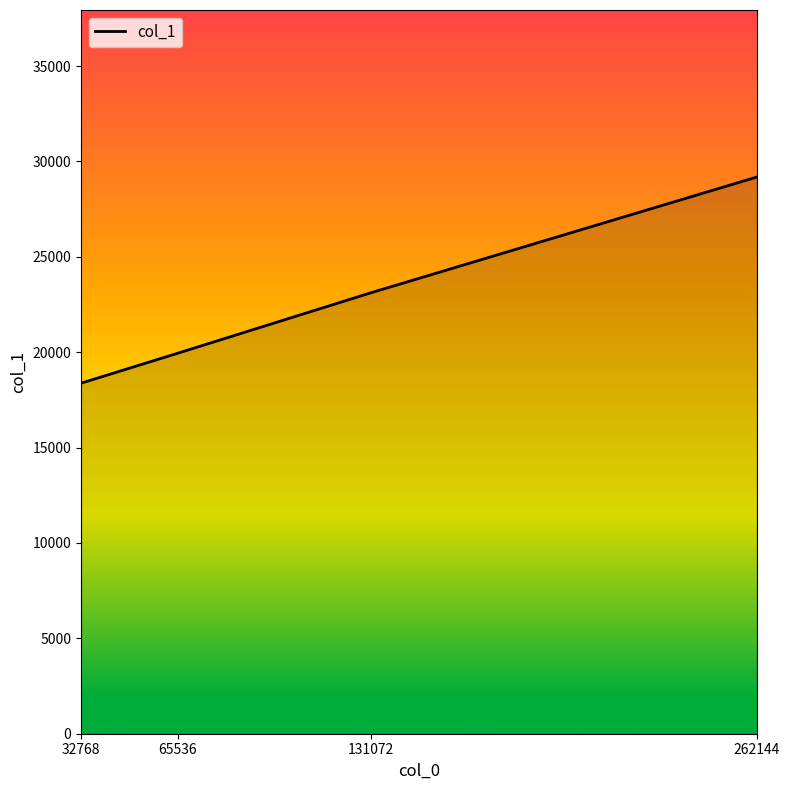

True or false: the data shows 10836 at 65536.

False